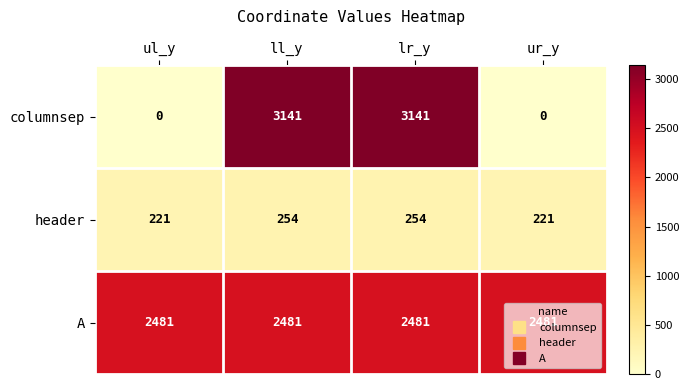

What is the approximate value of A at ll_y?

2481